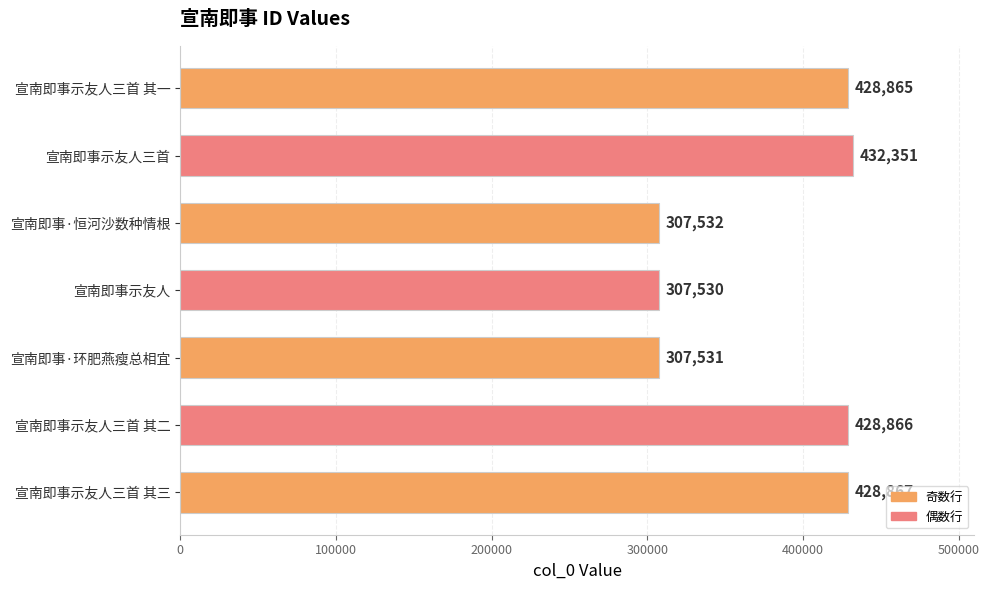

True or false: the data shows 140305 at 宣南即事·恒河沙数种情根.

False